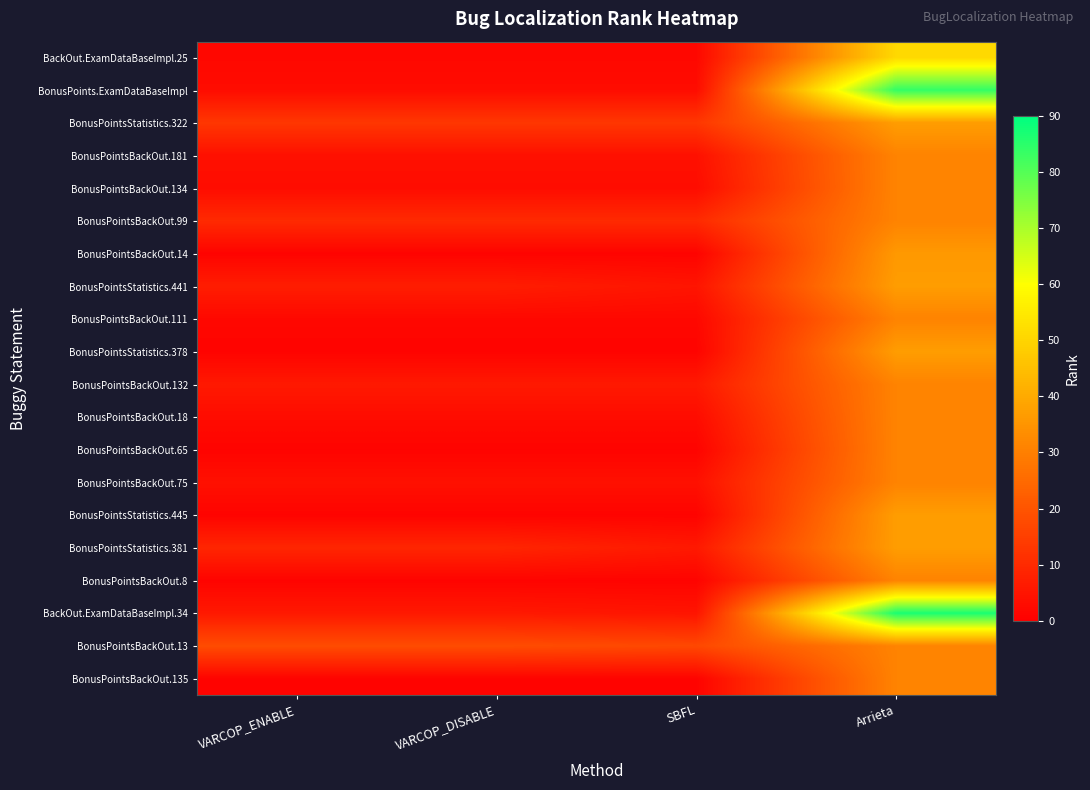

What is the minimum value shown in the chart?

1